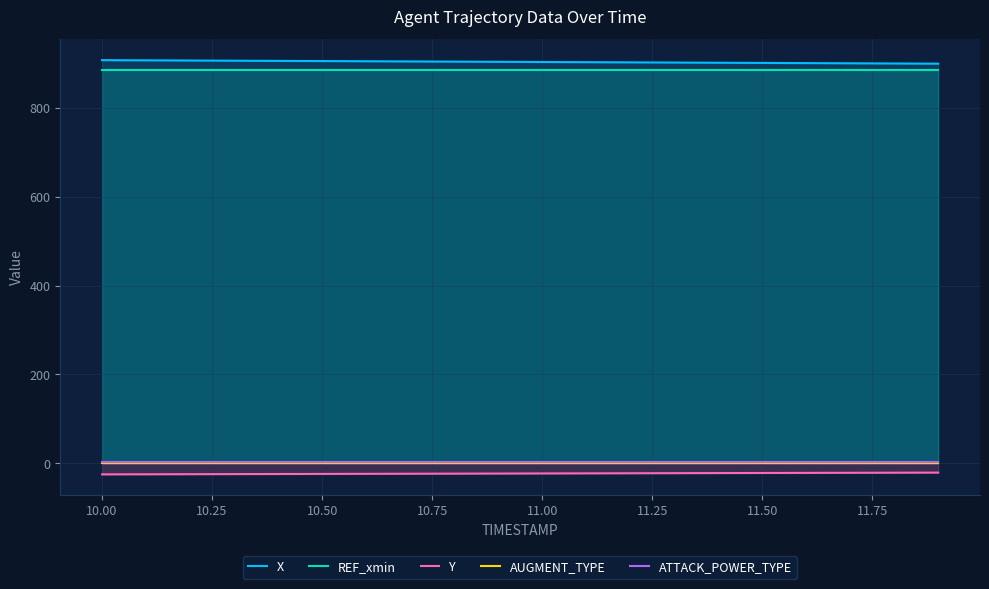

True or false: ATTACK_POWER_TYPE and X cross at least once.

False